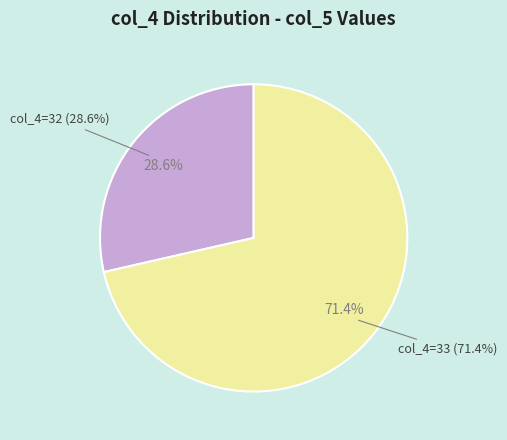

Which slice is the largest?

33